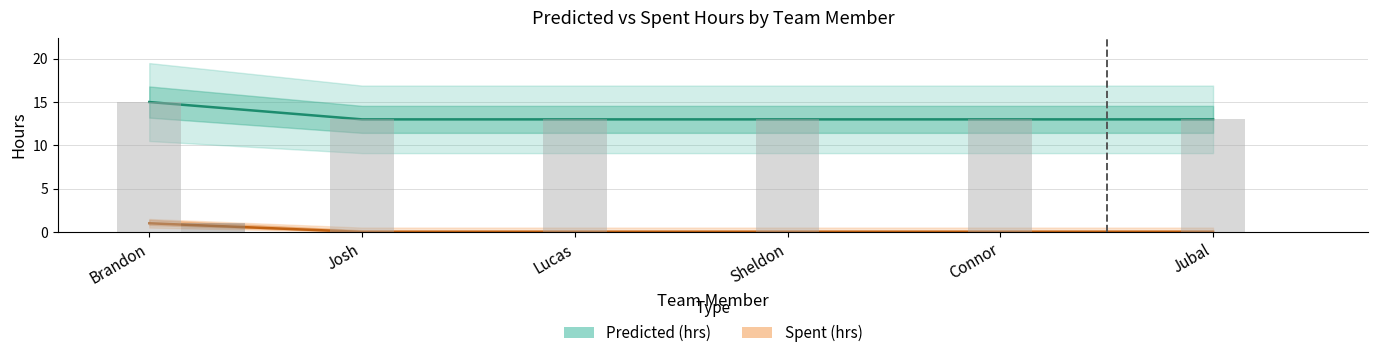

Where is Predicted (hrs) nearest to the value 14?

Brandon